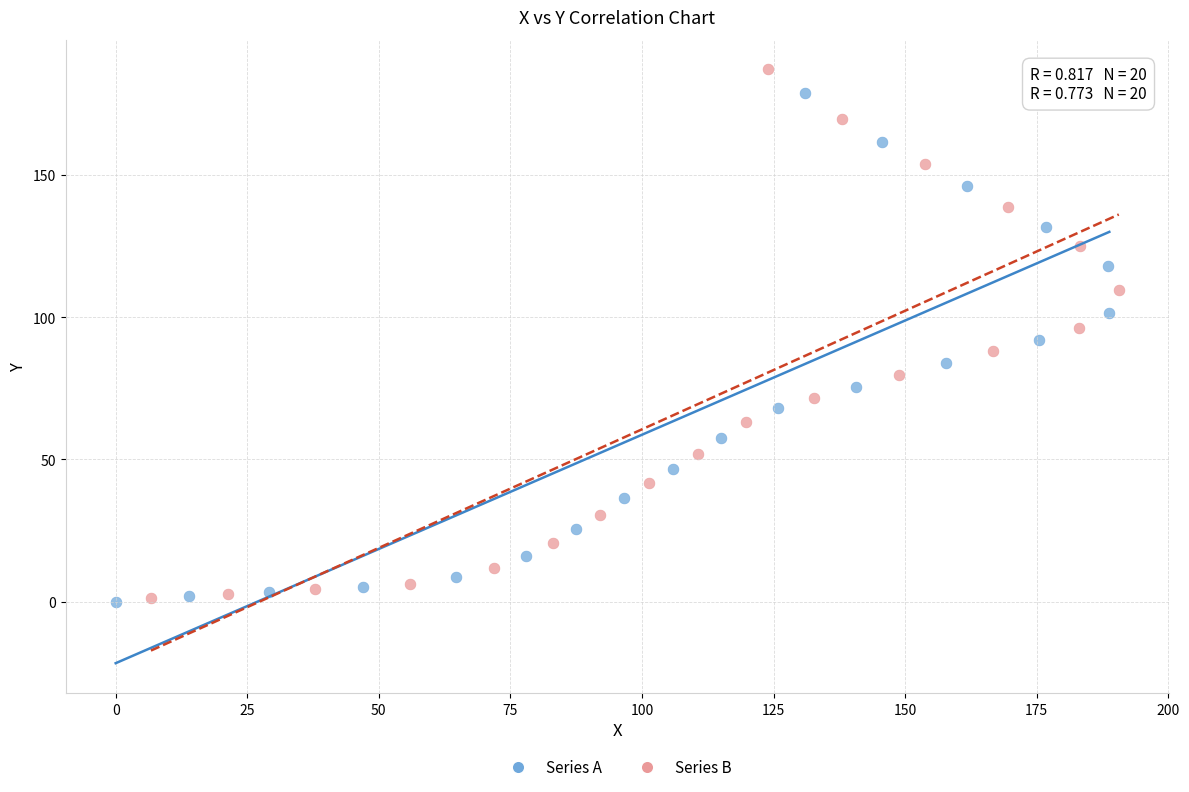

Which series has the largest Y range (max minus min)?

Series B